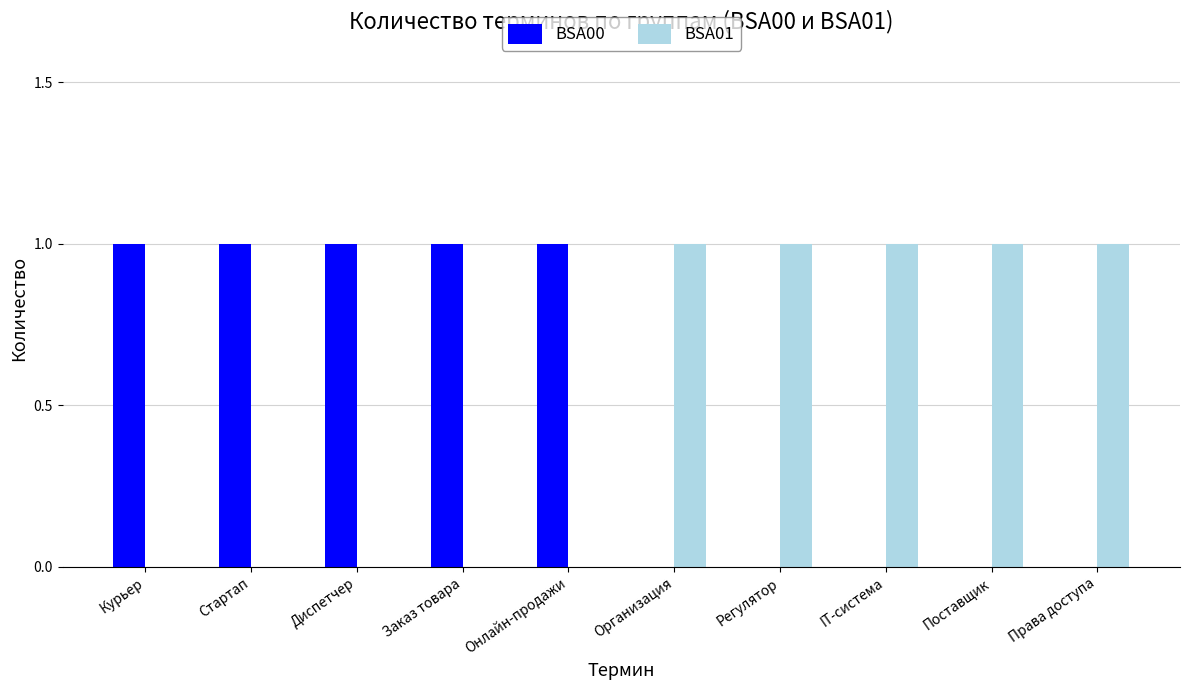

The BSA00 series shows 1 at Стартап. True or false?

True